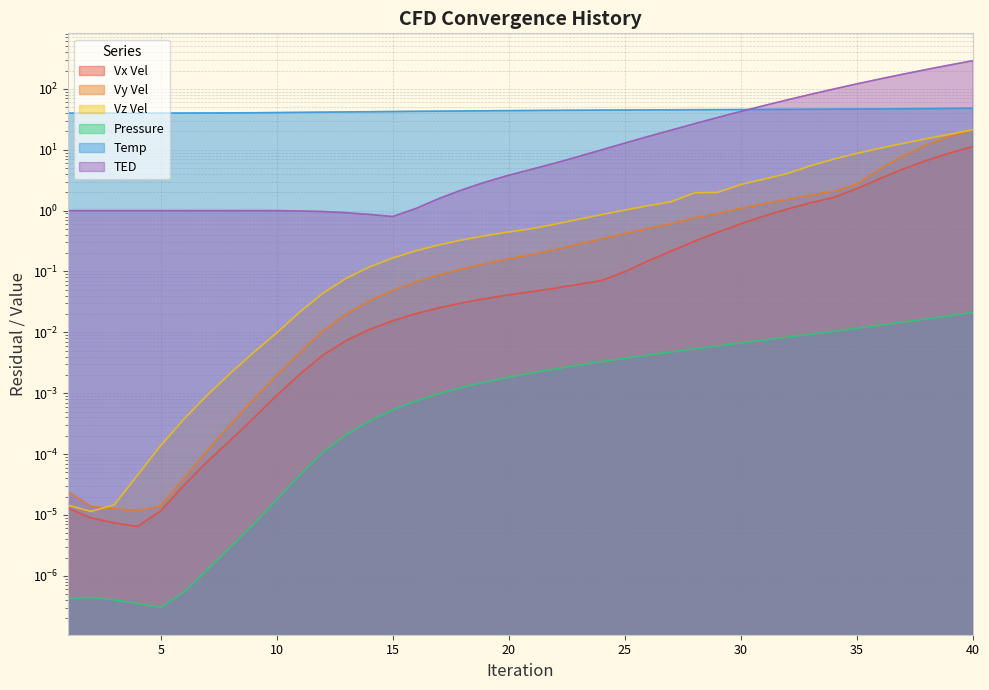

True or false: Vx Vel has a value of 0.1 at 25.

True